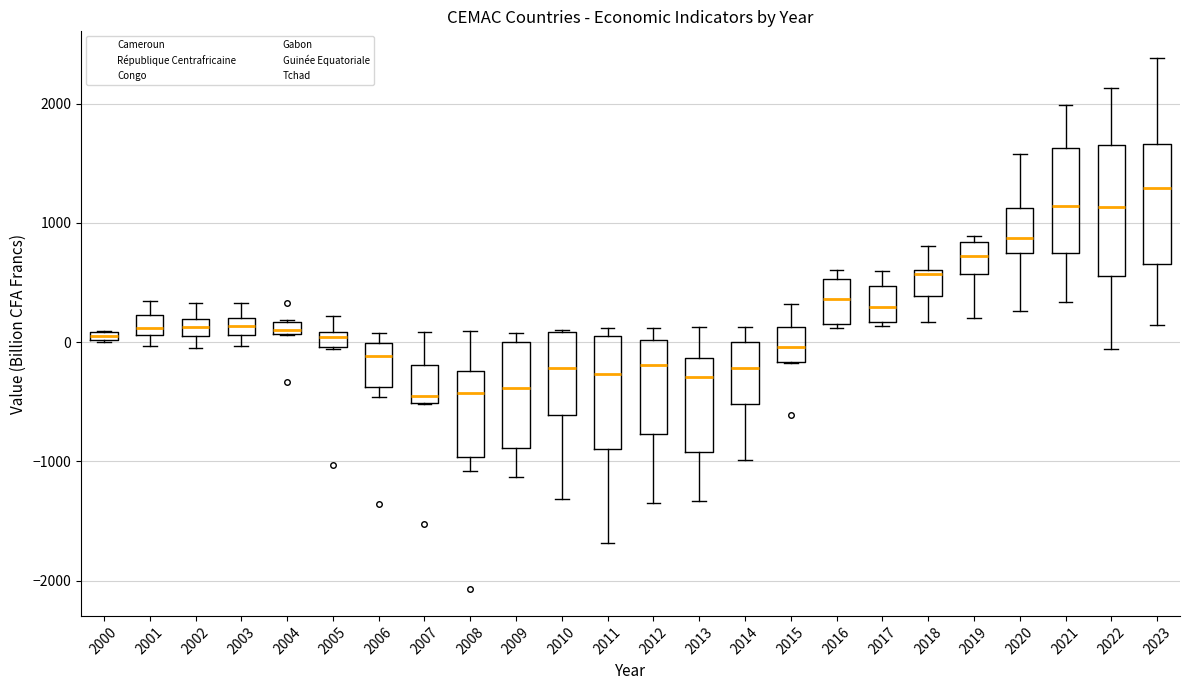

Where does the upper whisker of the box at x = 2020 end on the y-axis? The values are not printed on the chart, so give them approximately, as read against the axis.

1600